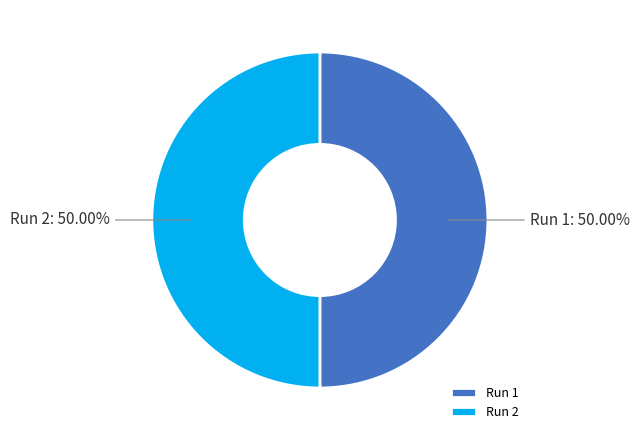

How many segments does this pie chart have?

2